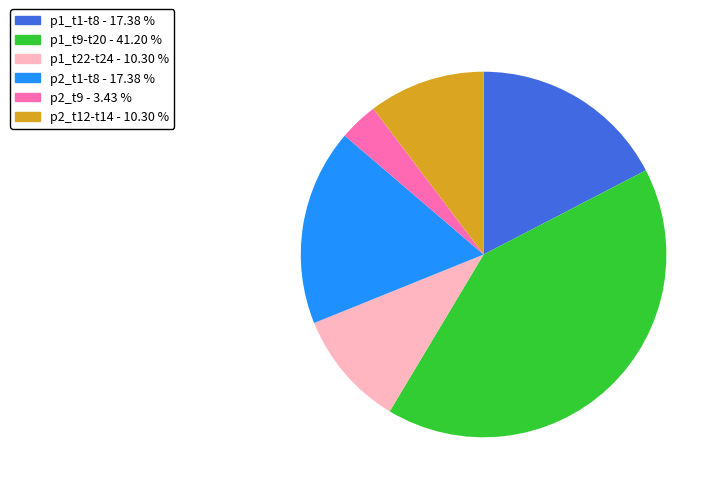

Which slice is the largest?

p1_t9-t20 - 41.20 %